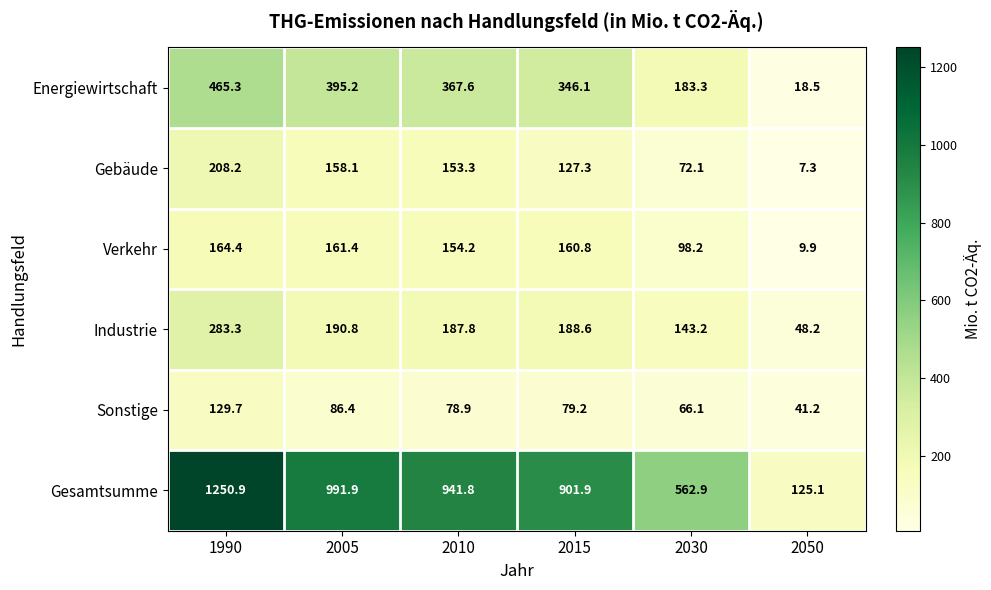

At 1990, list the series in order from largest to smallest.

Gesamtsumme, Energiewirtschaft, Industrie, Gebäude, Verkehr, Sonstige